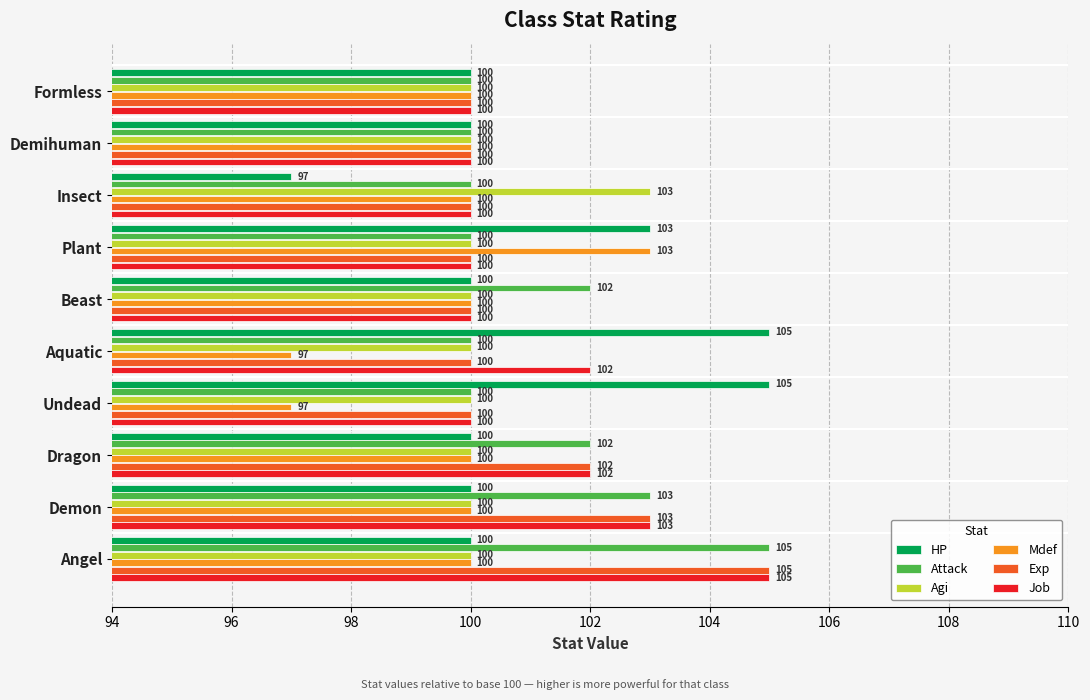

At which label does Agi reach its peak?

Insect